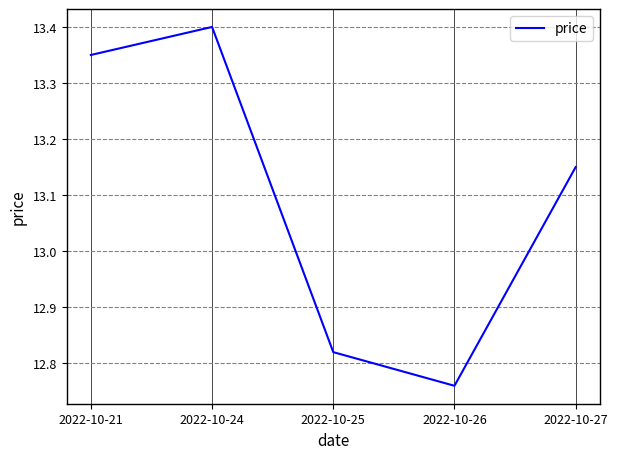

True or false: the data has more than 0 interior local peaks.

True